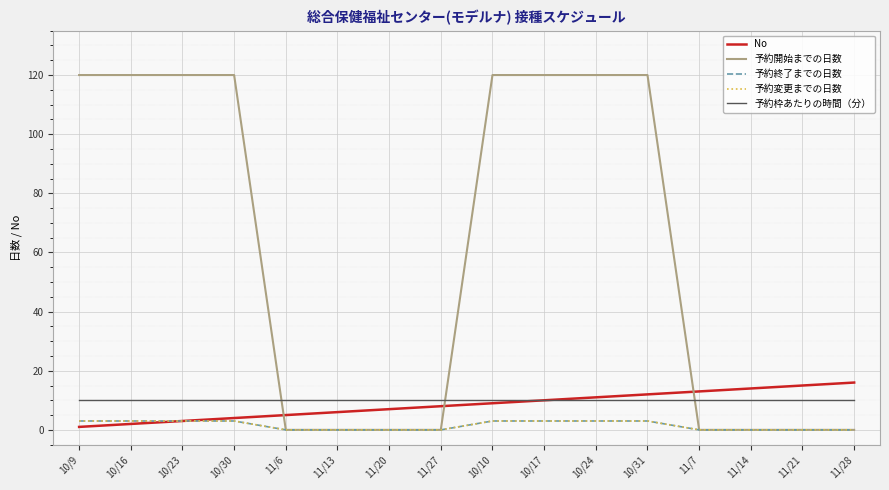

Between 11/20 and 10/16, which is larger?

11/20